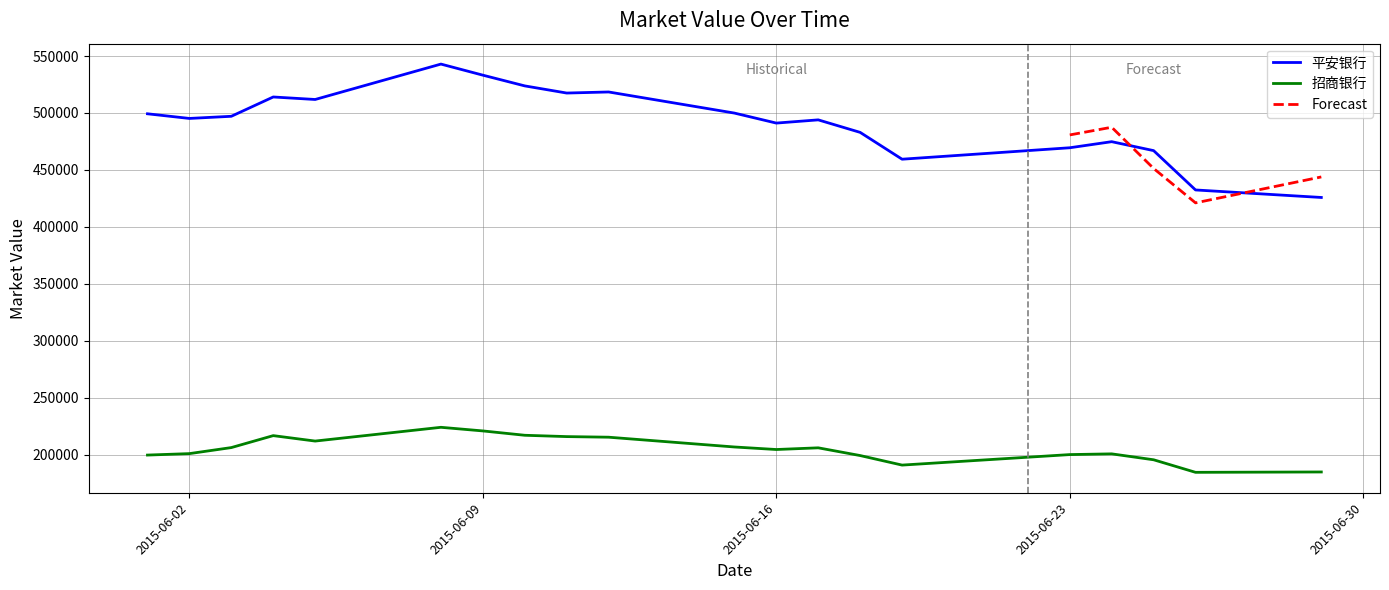

At which label does 招商银行 first exceed 205958?

2015-06-03